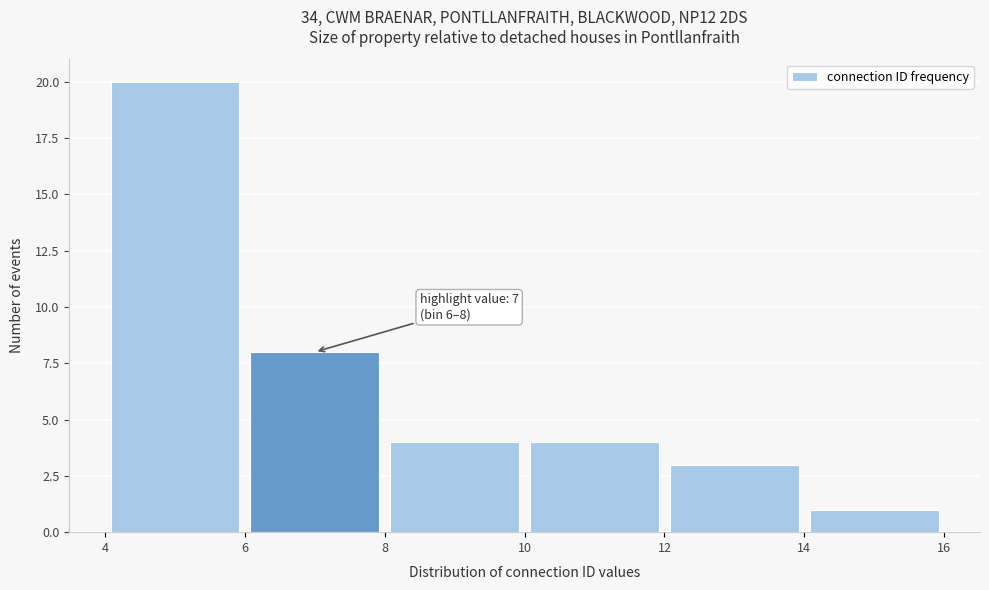

Over which range of the x-axis is the bar tallest?

4 to 6